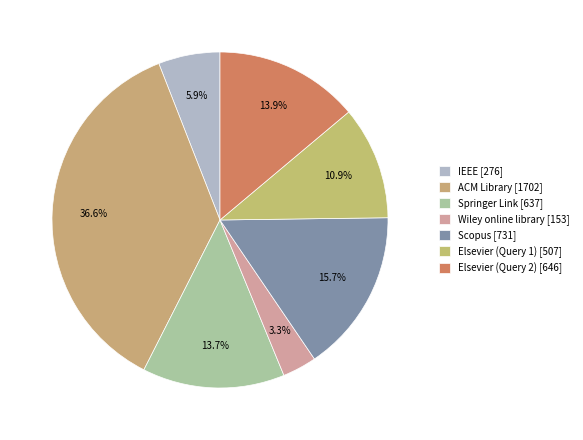

What percentage is the Elsevier (Query 1) slice, to the nearest percent?

11%